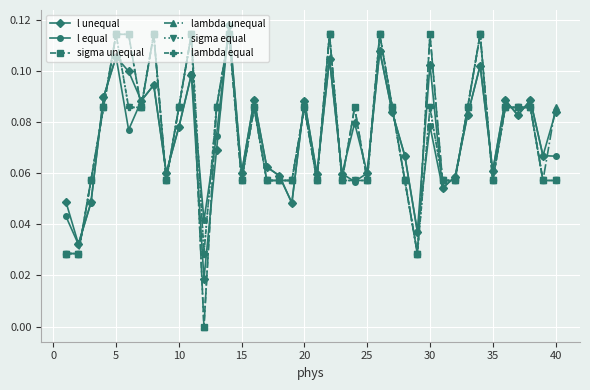

Does the chart have visible grid lines?

Yes